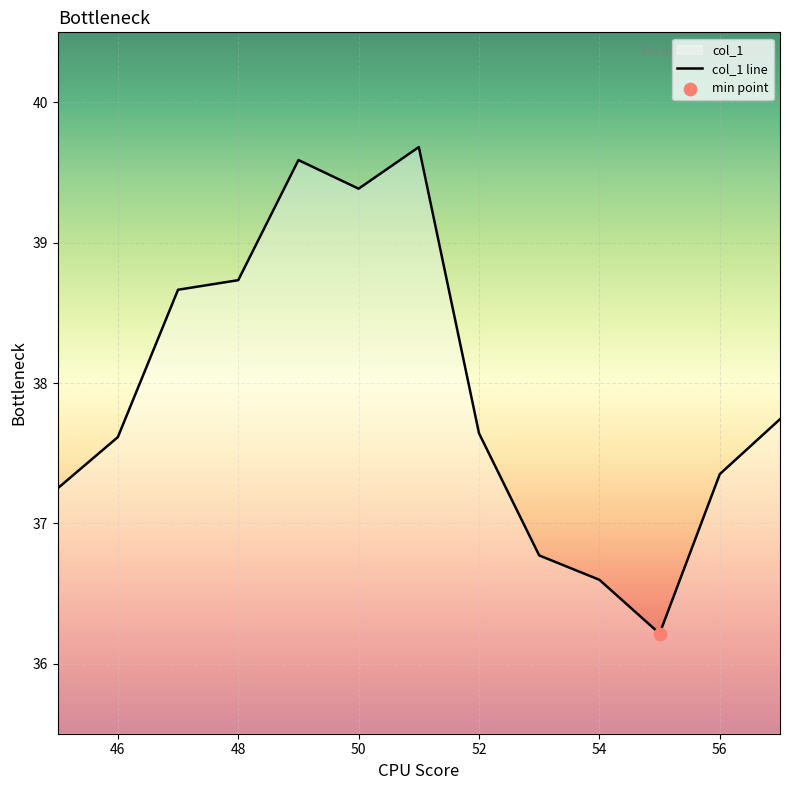

Which has a higher value, 50 or 52?

50